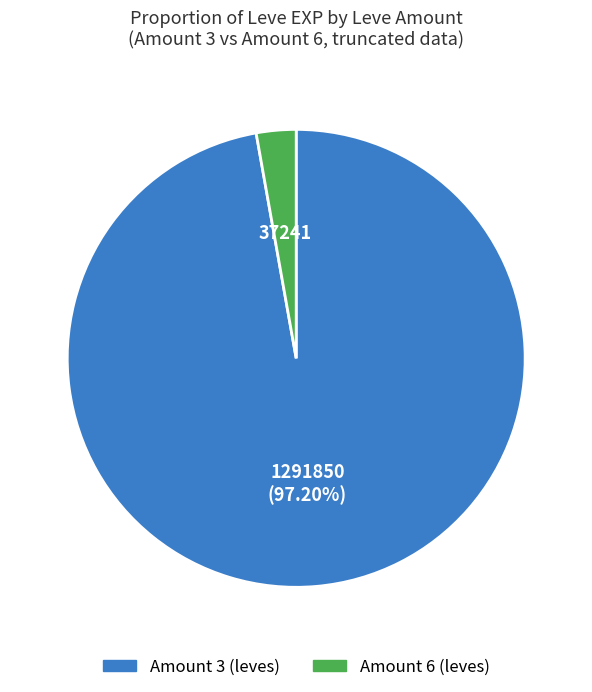

To the nearest percent, what portion does Amount 3 represent?

97%